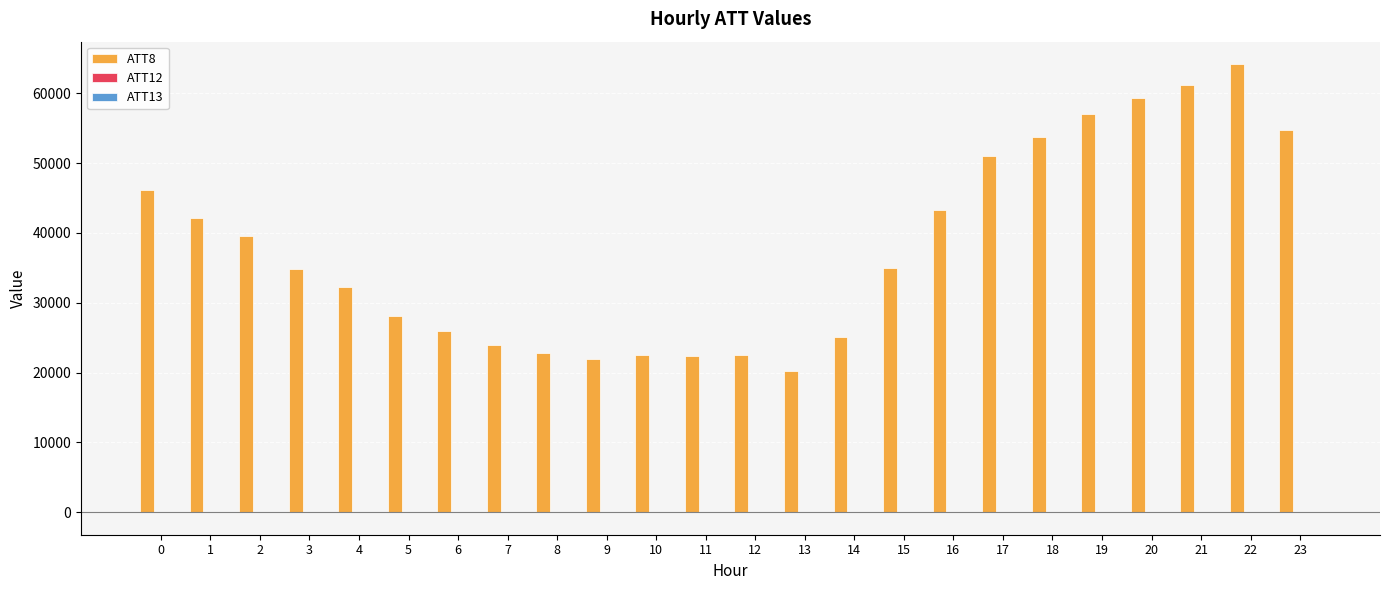

What is the total value across all series at 3?

34923.5